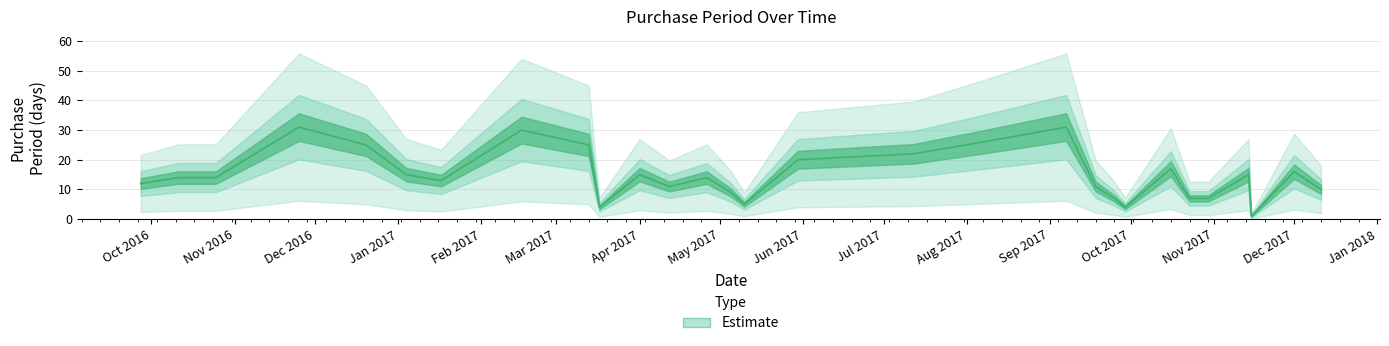

What is the value of the 5th point from the left?

25